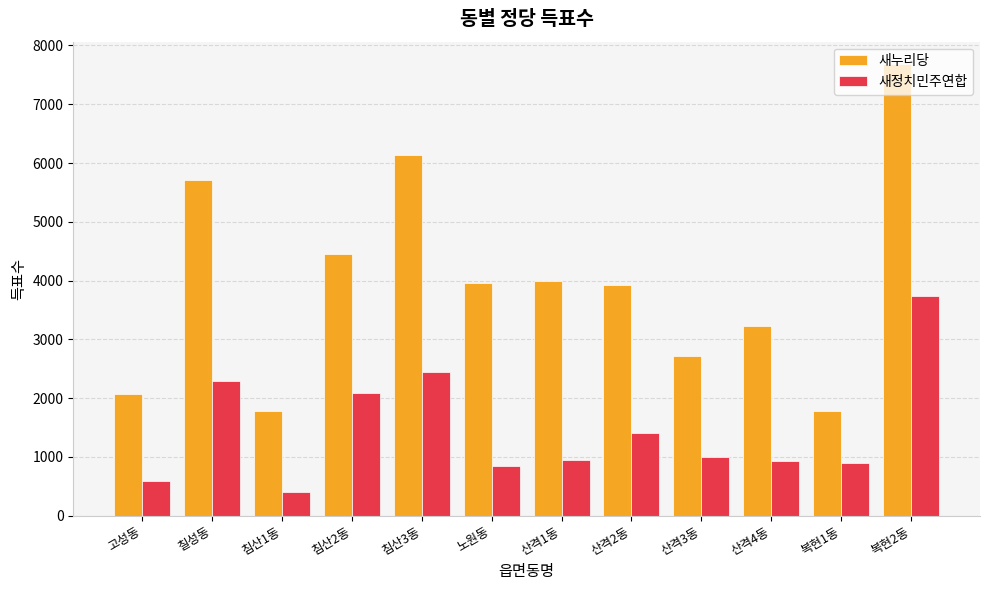

Which series changed the most between 칠성동 and 산격1동?

새누리당